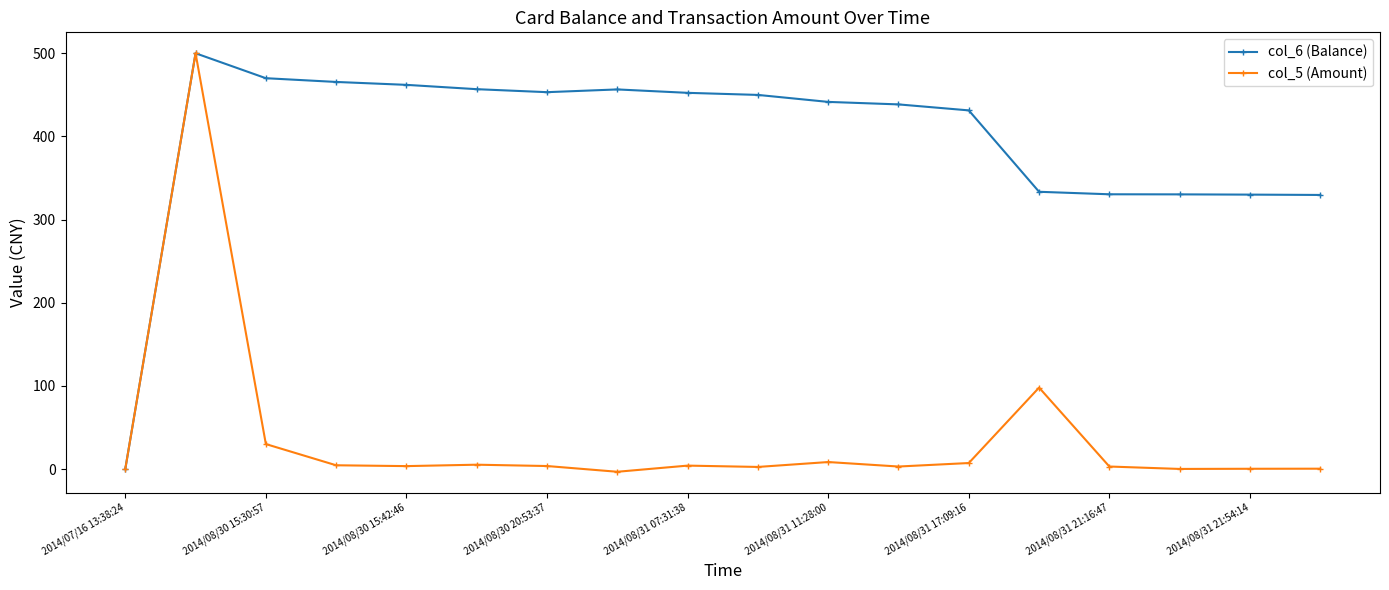

Rank the series by their average value, from highest to lowest.

col_6 (Balance), col_5 (Amount)